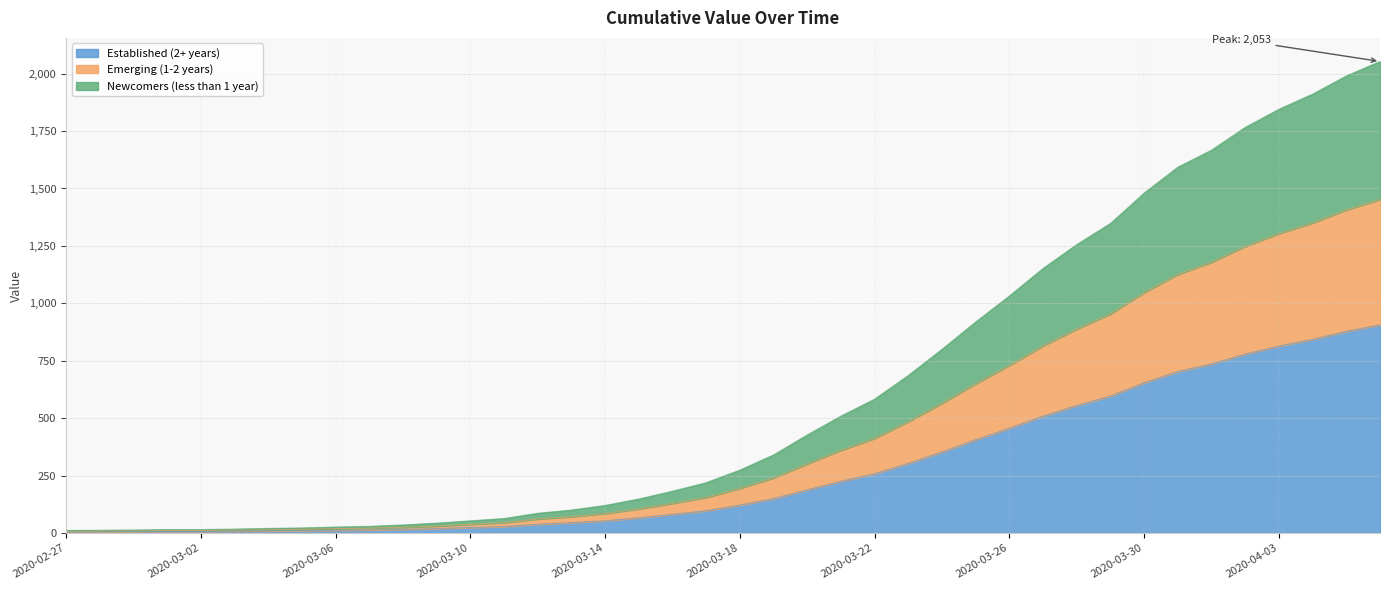

Which has a higher value, 2020-03-17 or 2020-02-27?

2020-03-17